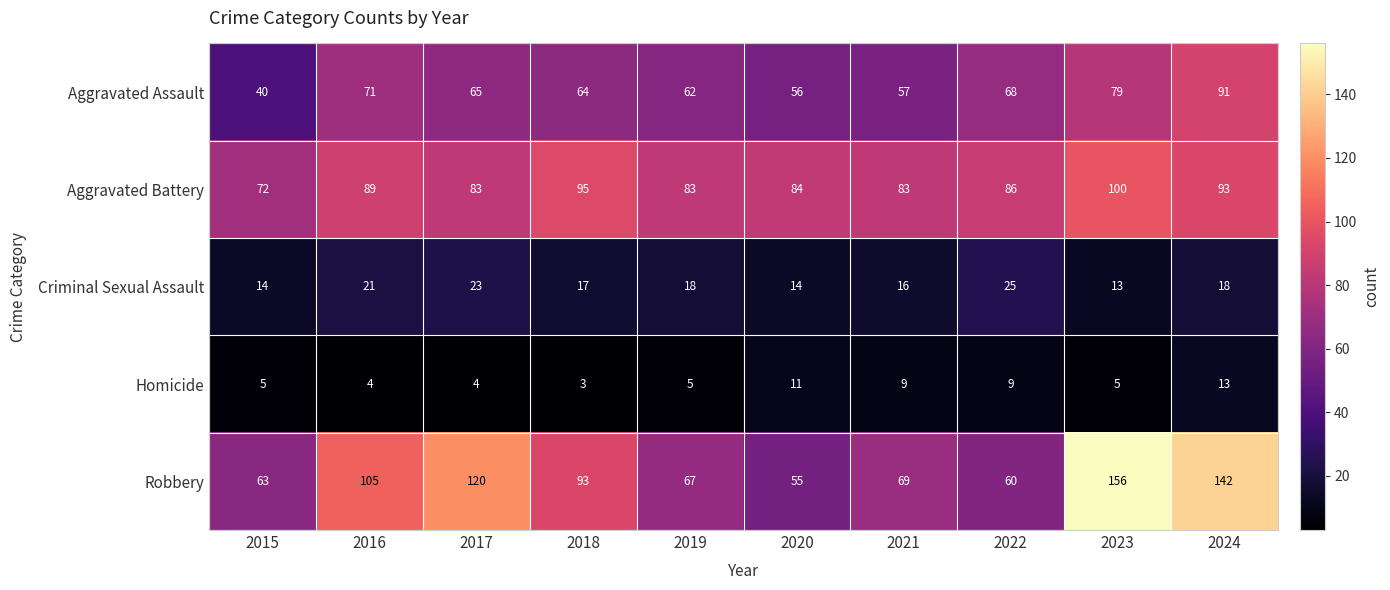

At which category does the chart reach its minimum across all series?

2018